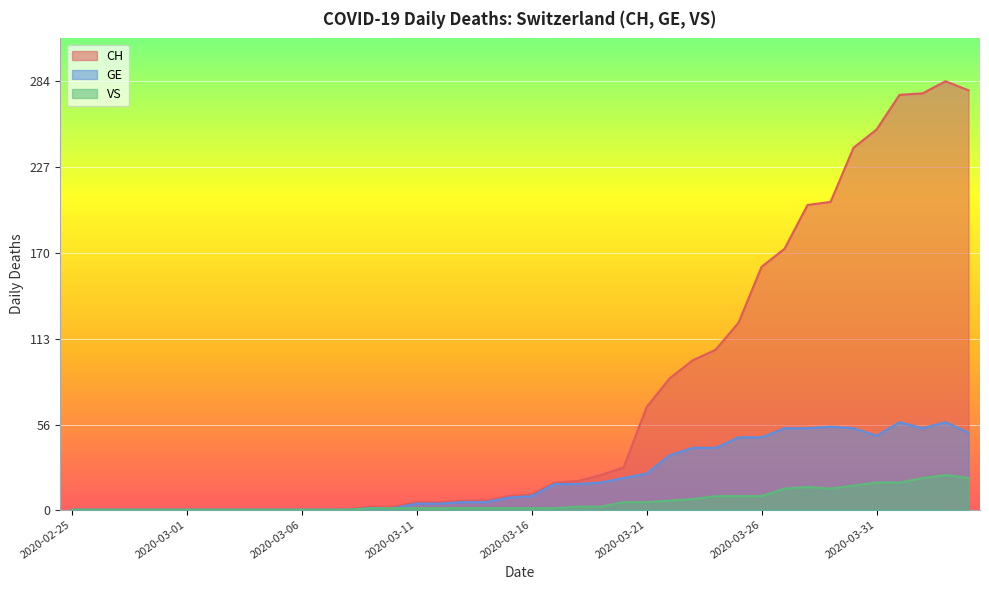

True or false: GE and CH cross at least once.

False